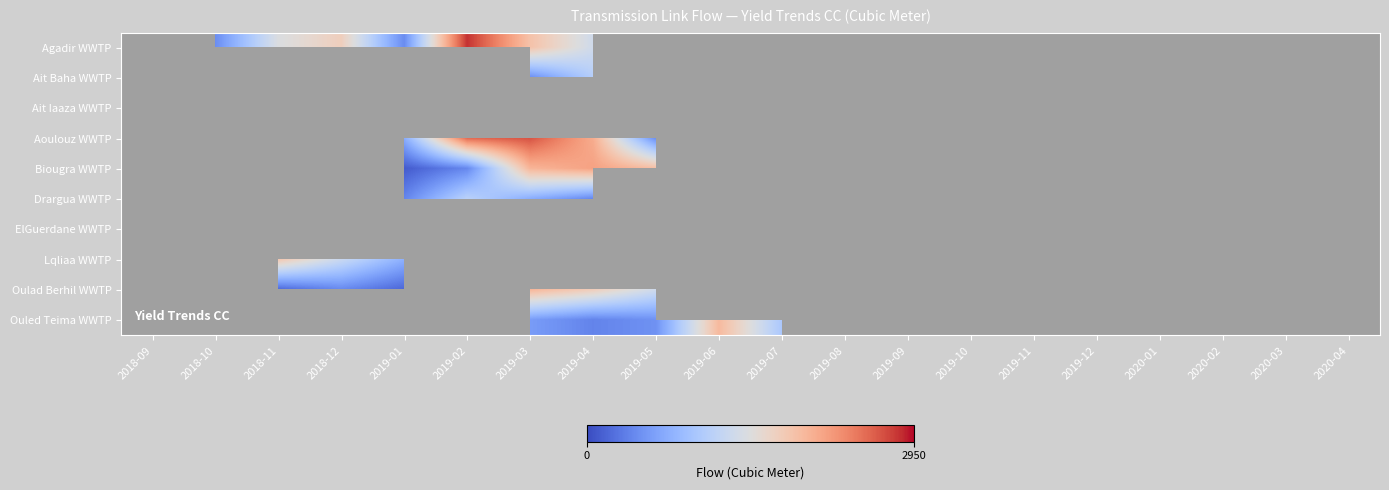

Count the number of data series in this chart.

10